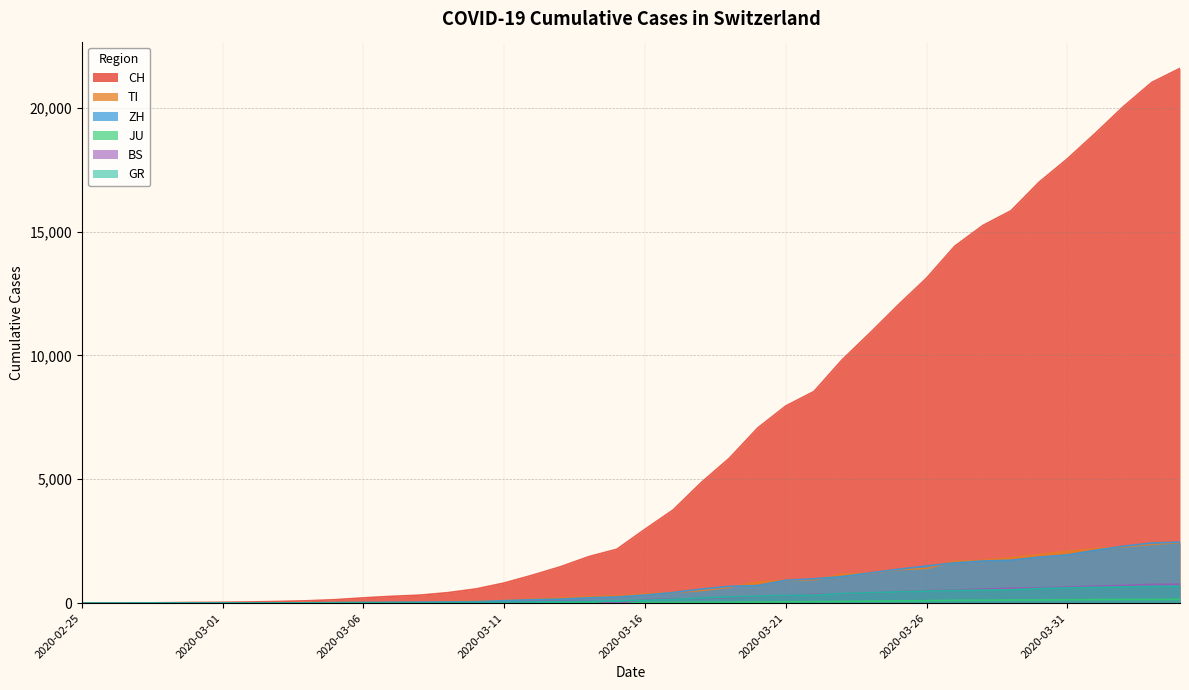

What is the difference between the maximum and minimum values in the JU series?

154